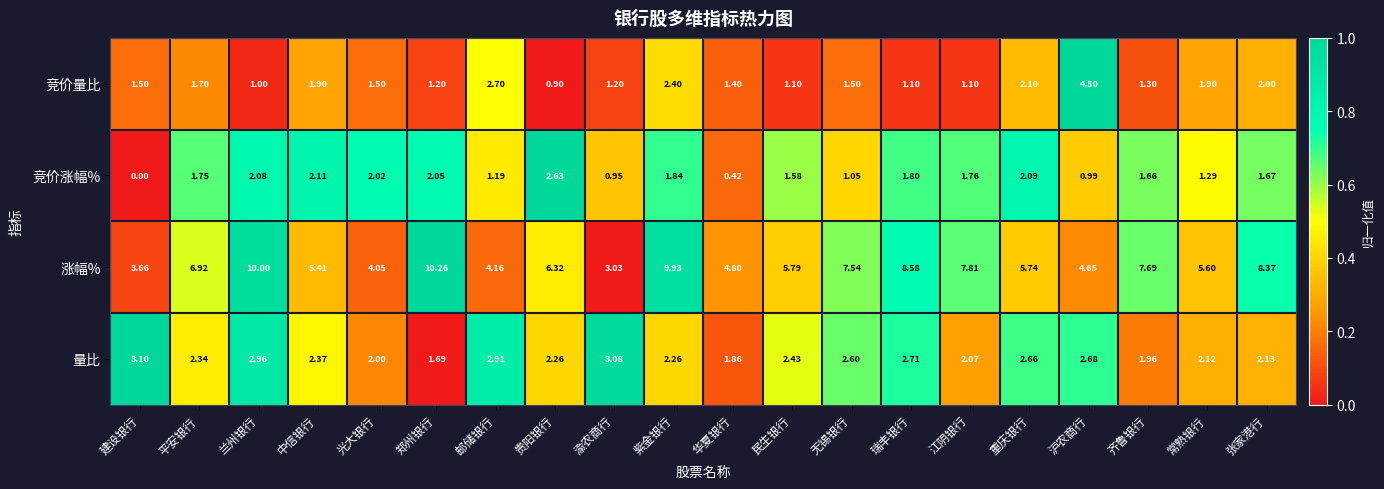

At which category does the chart reach its peak across all series?

郑州银行